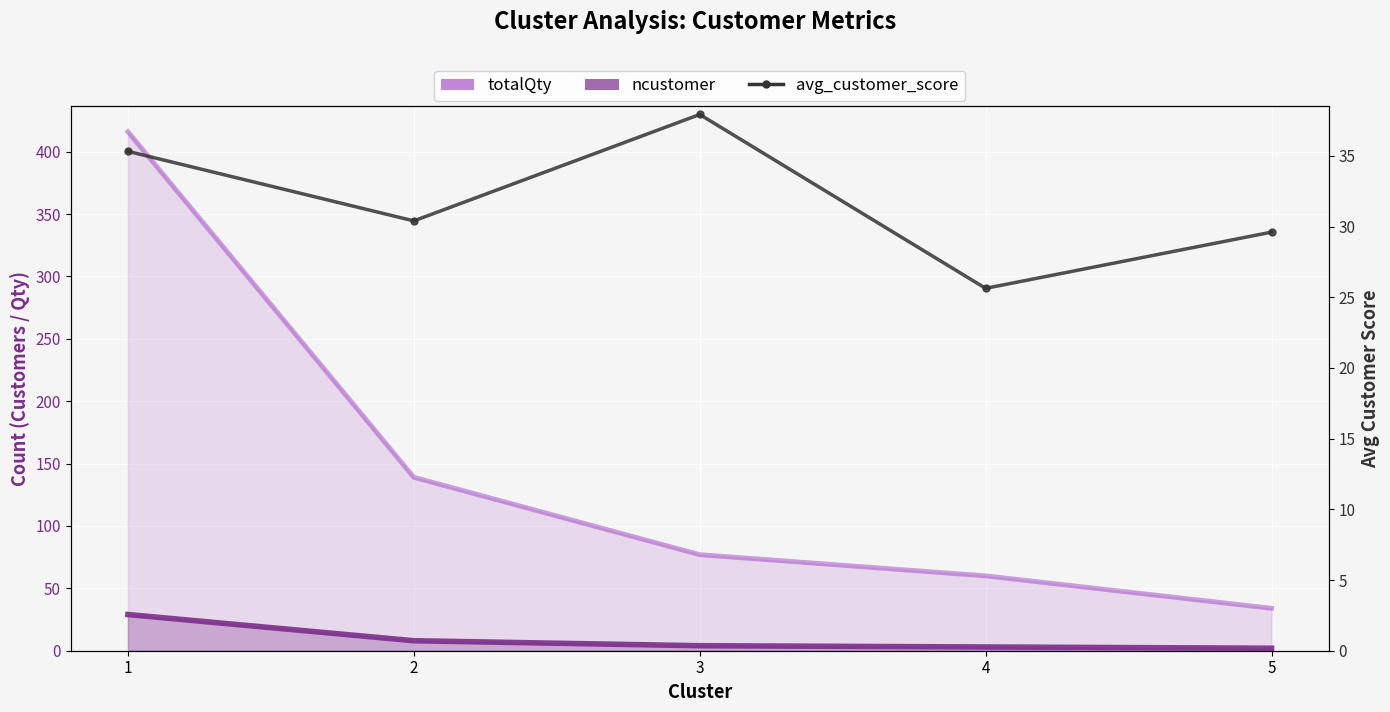

Reading left to right, what are all the values shown in this chart?

totalQty: 416.0	139.0	77.0	60.0	34.0
ncustomer: 29.0	8.0	4.0	3.0	2.0
avg_customer_score: 35.3	30.4	37.9	25.6	29.6